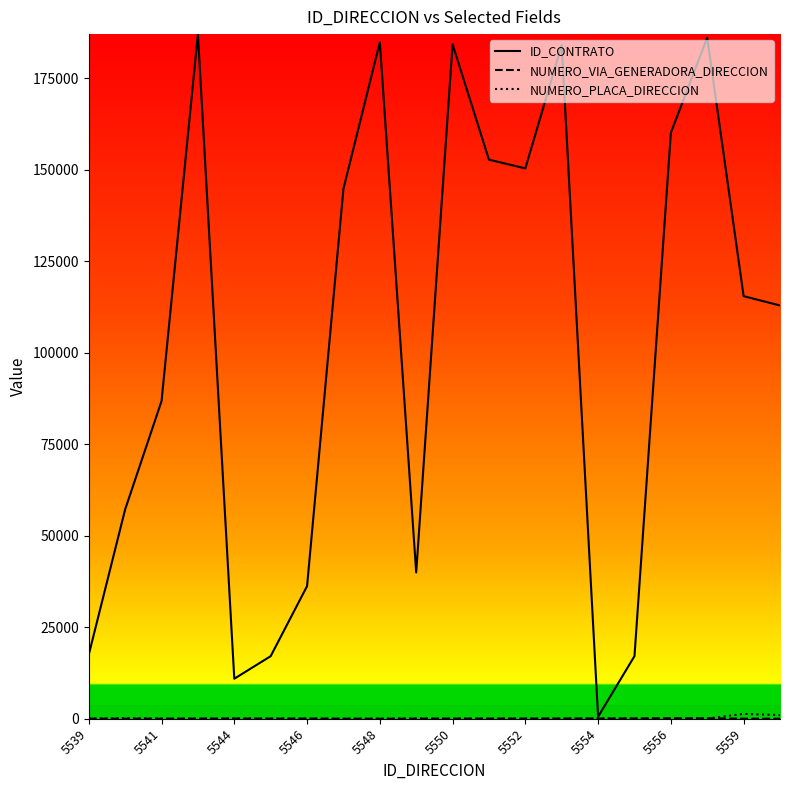

Which series has the largest range (max minus min)?

ID_CONTRATO